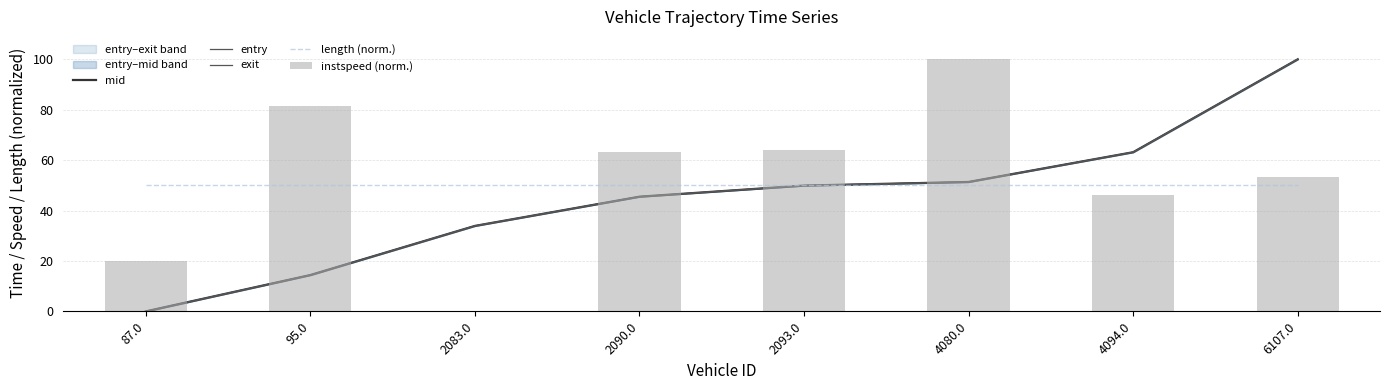

List the series in order of their peak value, highest first.

mid, entry, exit, instspeed (norm.), length (norm.)